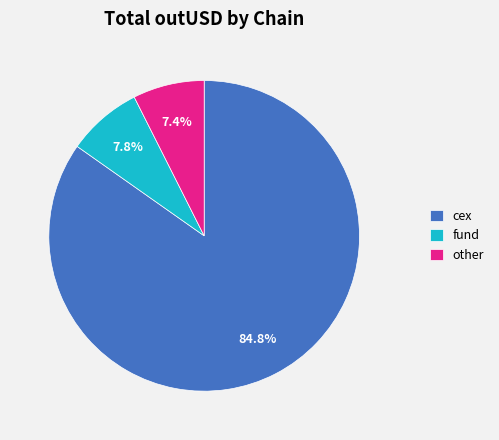

What is the ratio of the value at cex to the value at fund?

10.9